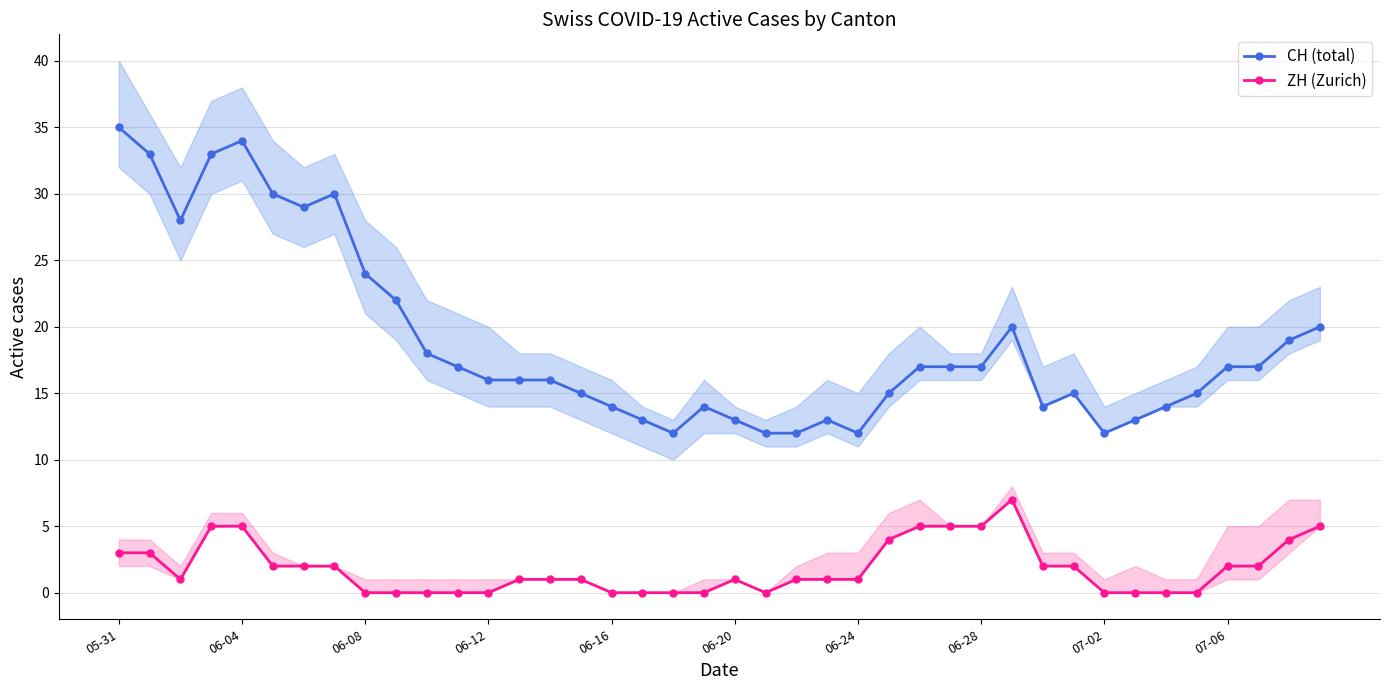

How many interior local valleys does the CH (total) series have?

6